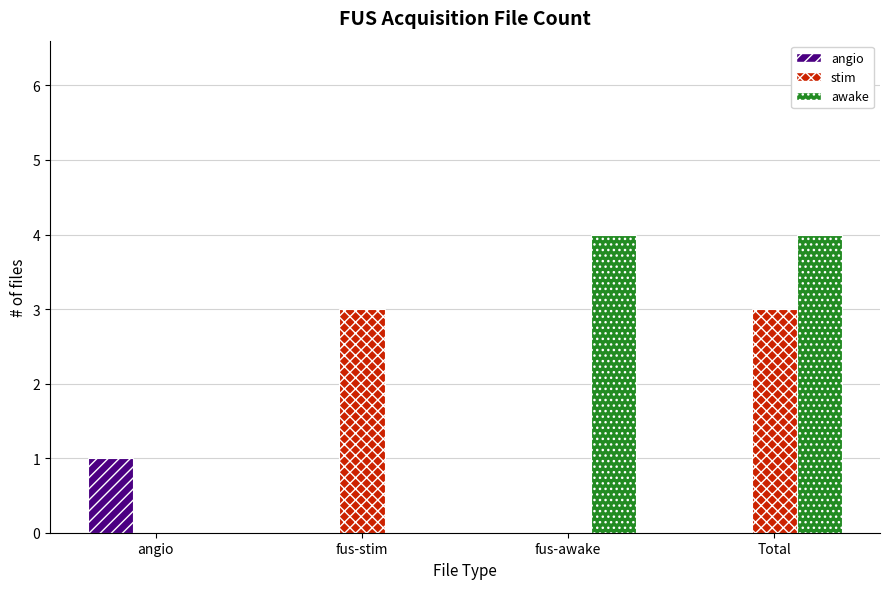

The awake series shows 0 at angio. True or false?

True